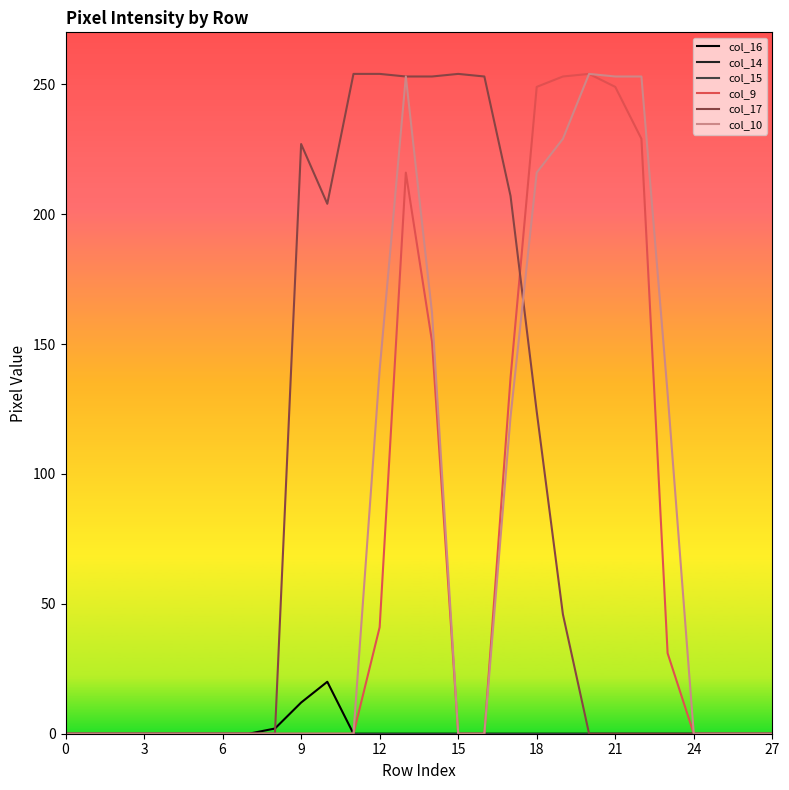

Is this an area chart (filled region under the line)?

No